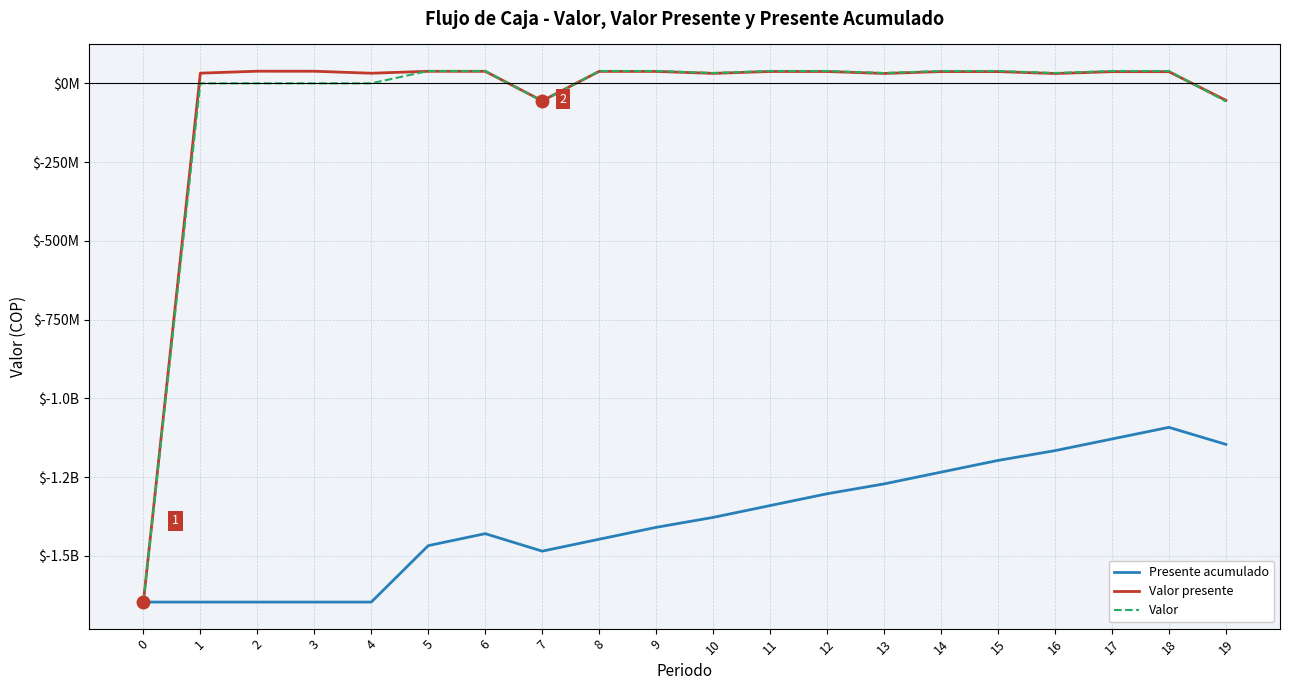

Rank the categories by Valor presente value from highest to lowest.

2, 3, 5, 6, 8, 9, 11, 12, 14, 15, 17, 18, 1, 4, 10, 13, 16, 19, 7, 0